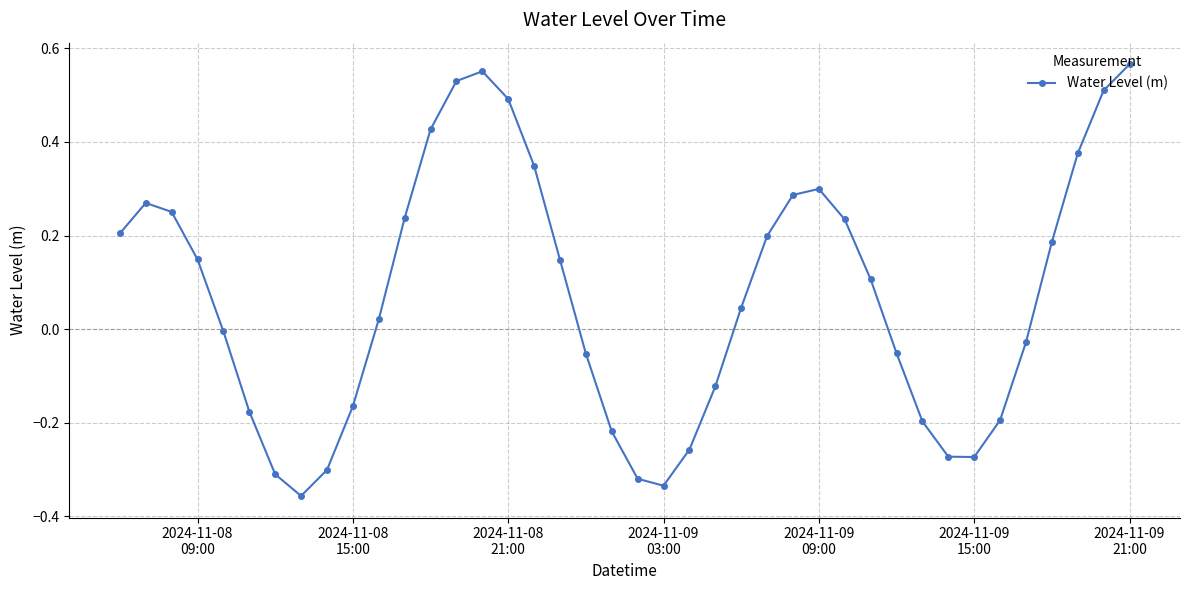

What is the sum of all values?

2.8